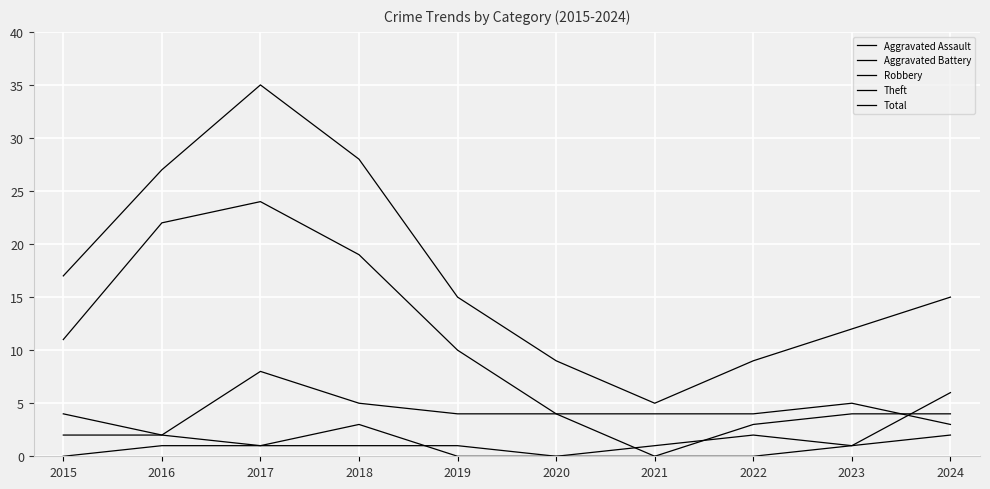

List the series in order of their peak value, lowest first.

Aggravated Battery, Aggravated Assault, Robbery, Theft, Total